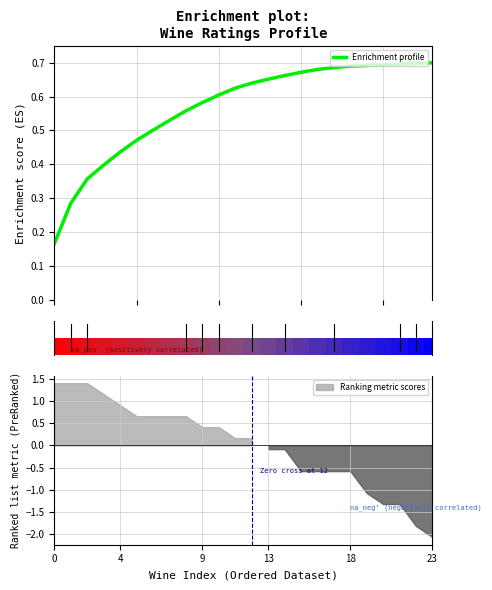

Which category has the highest value across all series?

23